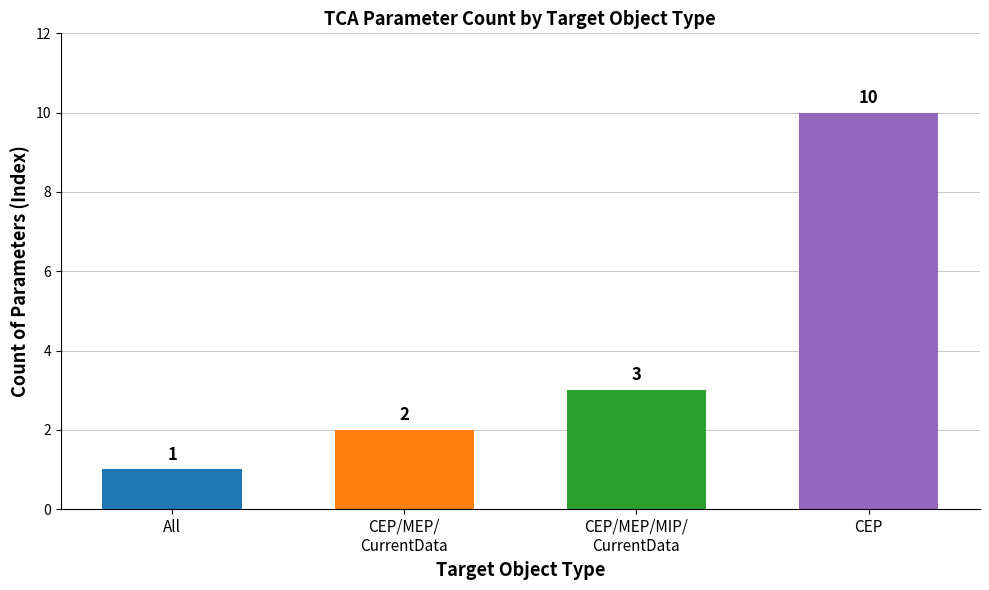

At which category does the chart reach its minimum across all series?

All